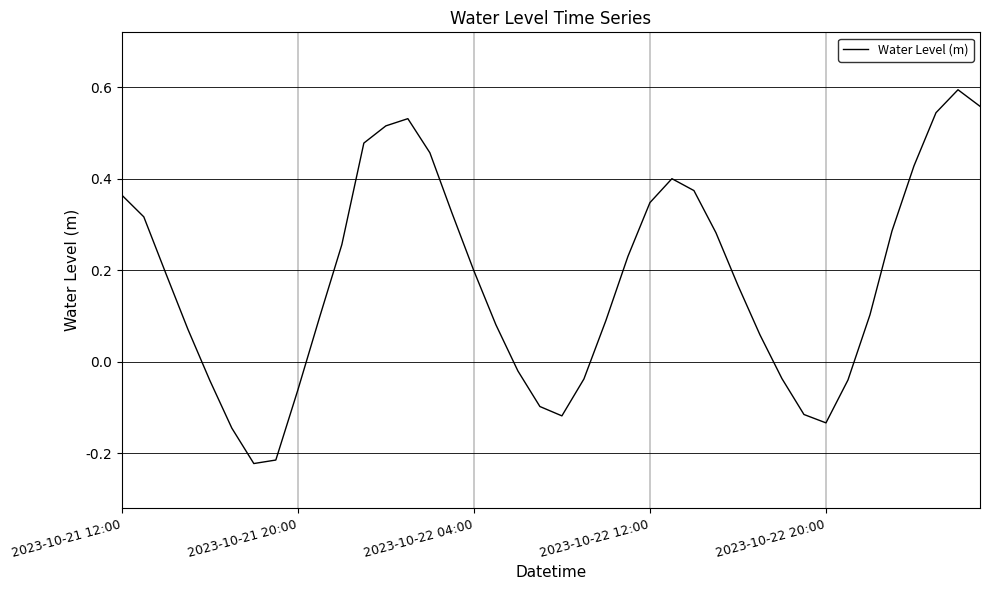

Where does the data first go above 0?

2023-10-21 12:00